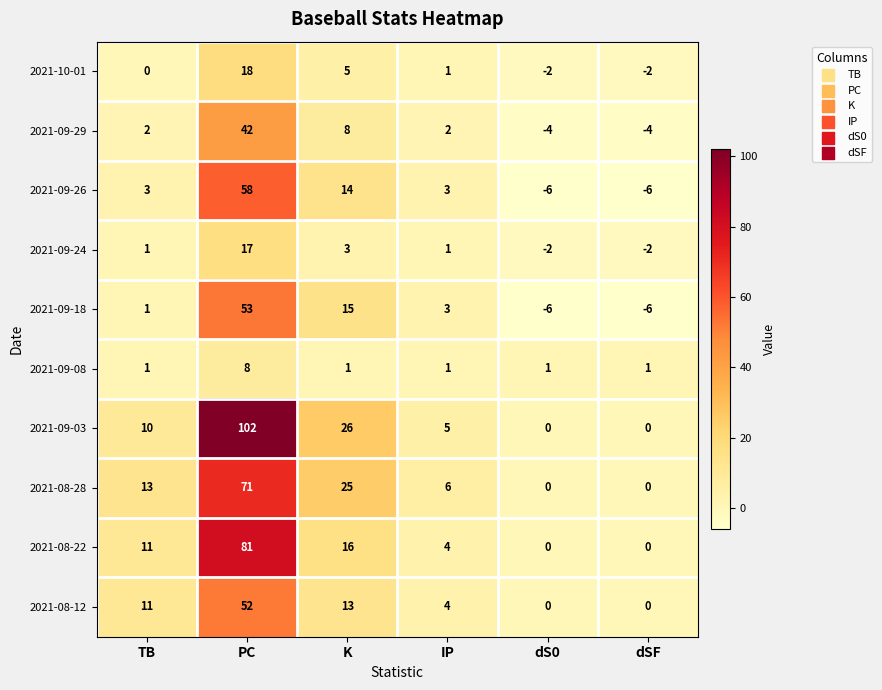

List the series in order of their peak value, lowest first.

2021-09-08, 2021-09-24, 2021-10-01, 2021-09-29, 2021-08-12, 2021-09-18, 2021-09-26, 2021-08-28, 2021-08-22, 2021-09-03